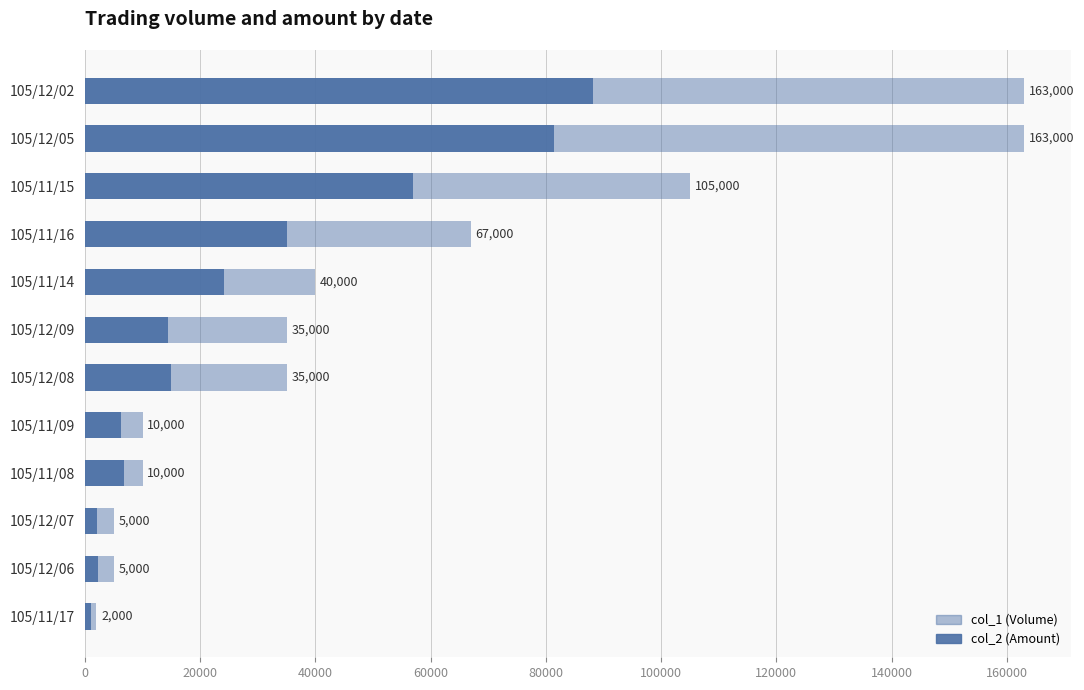

What value does the col_1 (Volume) series have at 105/11/08?

10000